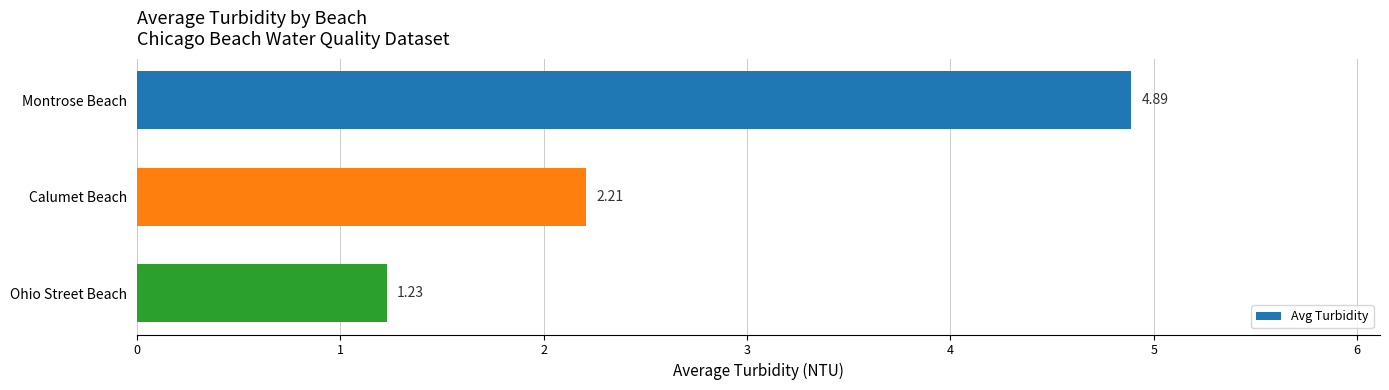

Between Calumet Beach and Montrose Beach, which is larger?

Montrose Beach